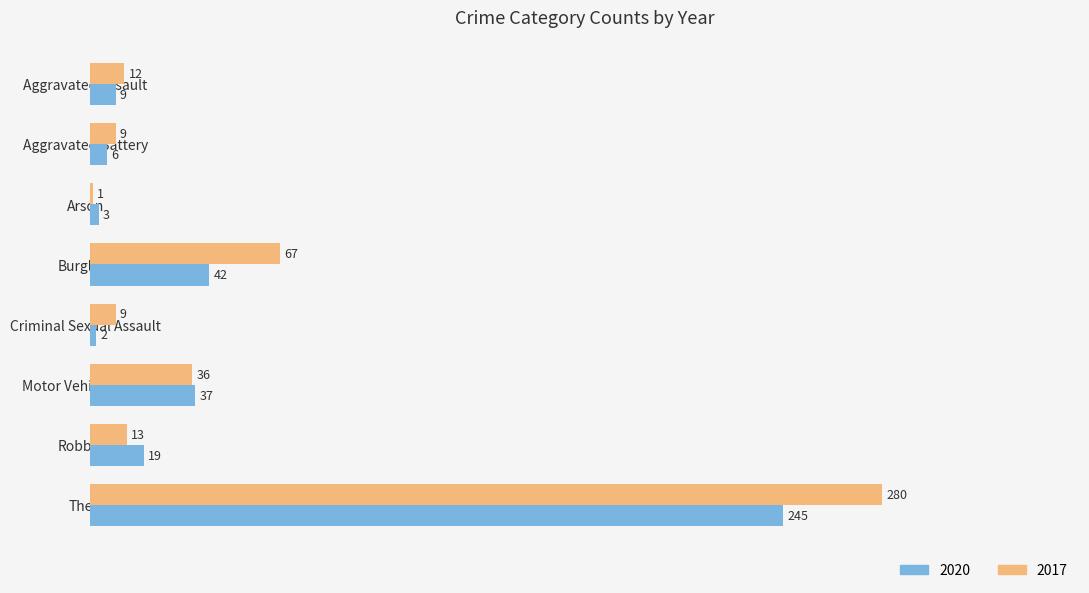

Which category has the highest value across all series?

Theft